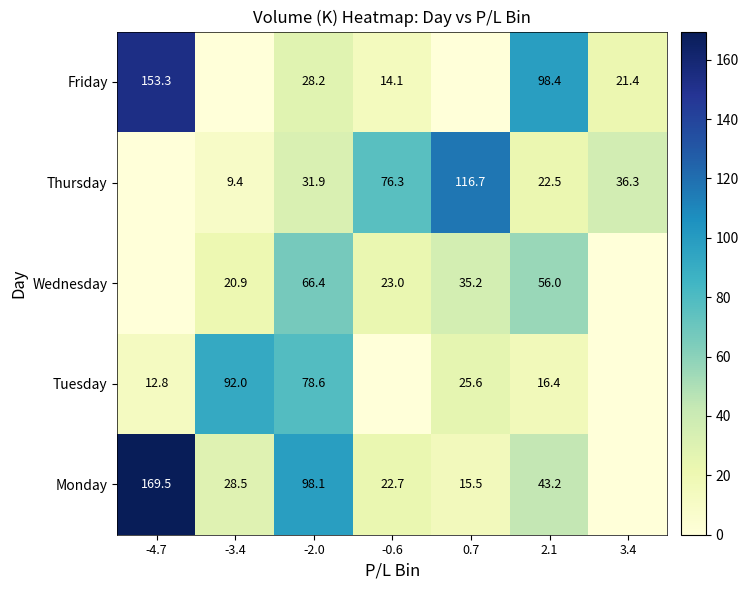

The value of Monday at -0.6 is 22.7. True or false?

True